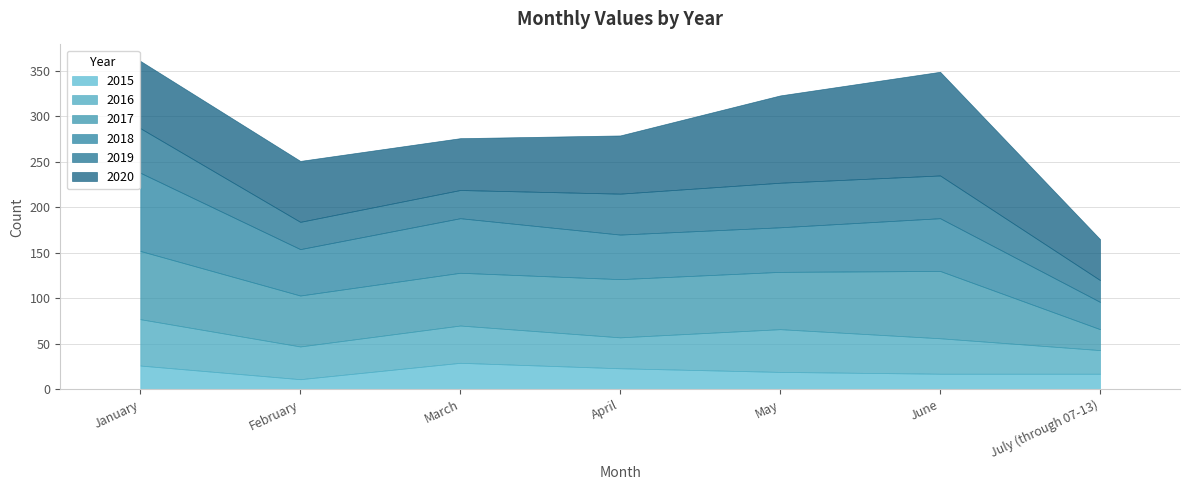

Rank the series at January from lowest to highest value.

2015, 2019, 2016, 2020, 2017, 2018